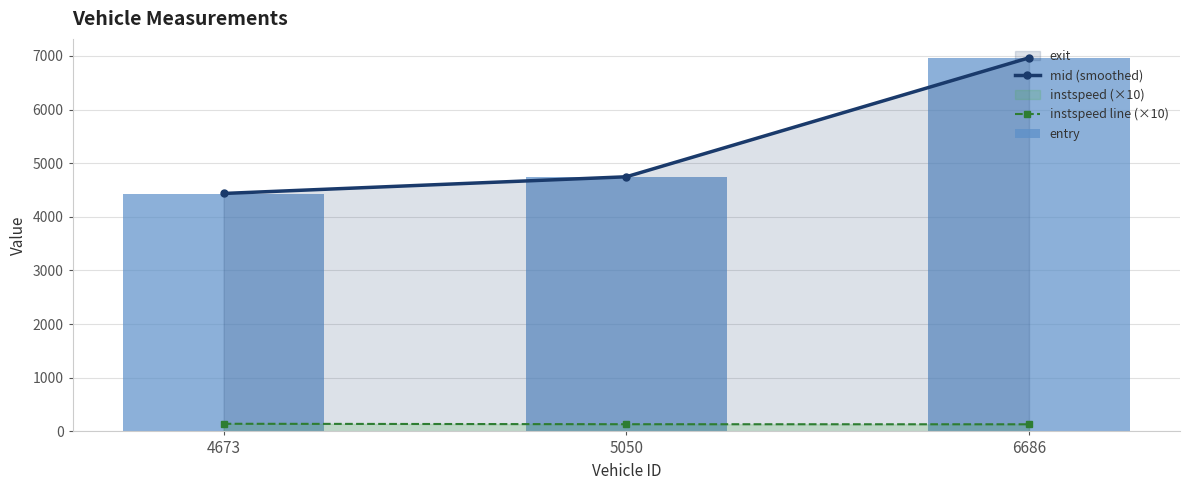

Where is mid (smoothed) nearest to the value 5699?

5050